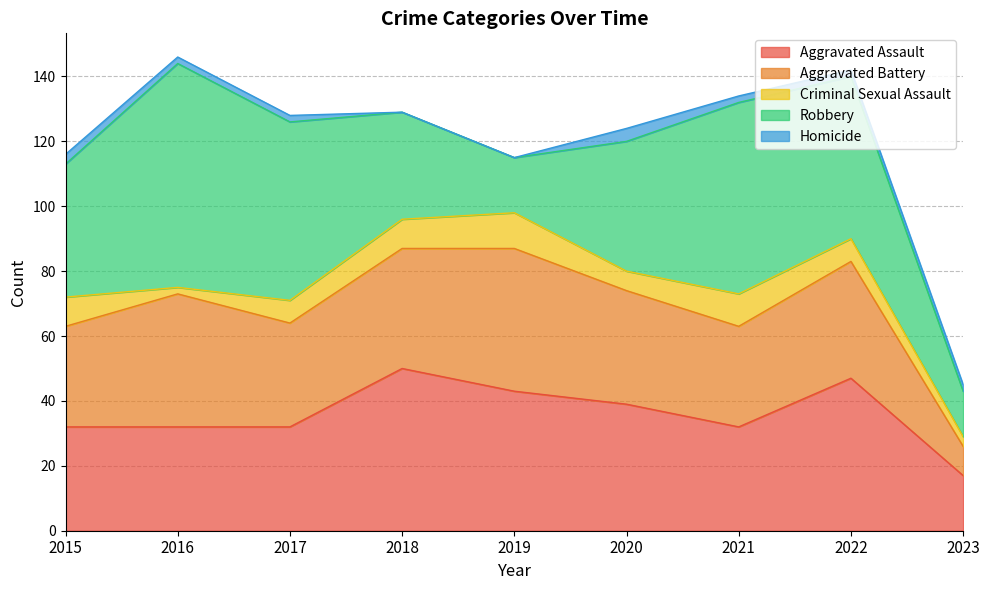

True or false: Homicide and Aggravated Assault cross at least once.

False